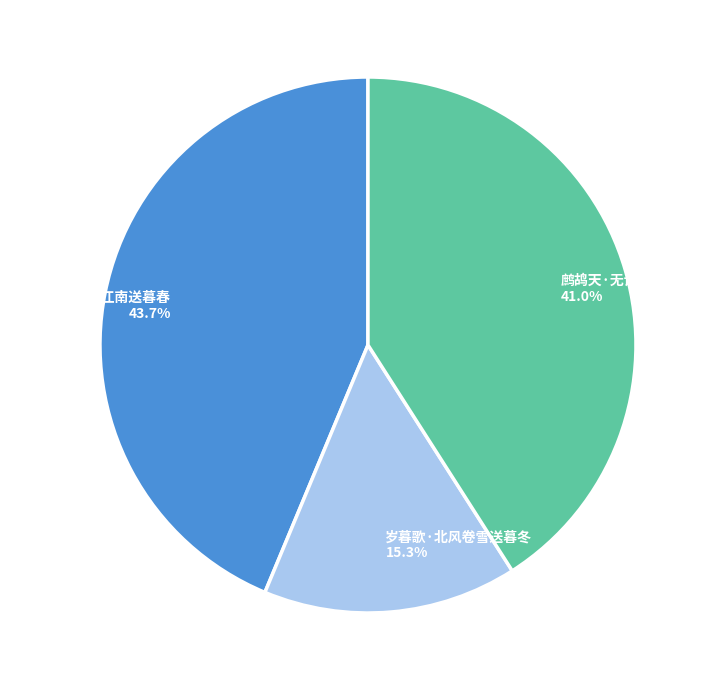

Is there any slice that represents more than half of the pie?

No